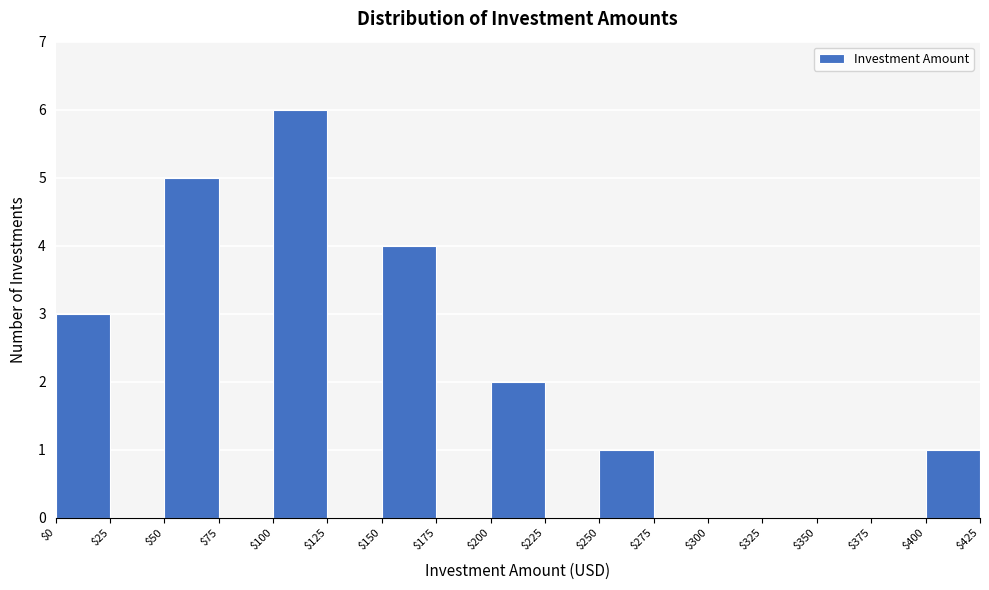

Reading left to right, list every bar in this chart as the range it spans on the x-axis followed by its height. The values are not printed on the chart, so give them approximately, as read against the axis.

$0 to $25: 3
$25 to $50: 0
$50 to $75: 5
$75 to $100: 0
$100 to $125: 6
$125 to $150: 0
$150 to $175: 4
$175 to $200: 0
$200 to $225: 2
$225 to $250: 0
$250 to $275: 1
$275 to $300: 0
$300 to $325: 0
$325 to $350: 0
$350 to $375: 0
$375 to $400: 0
$400 to $425: 1